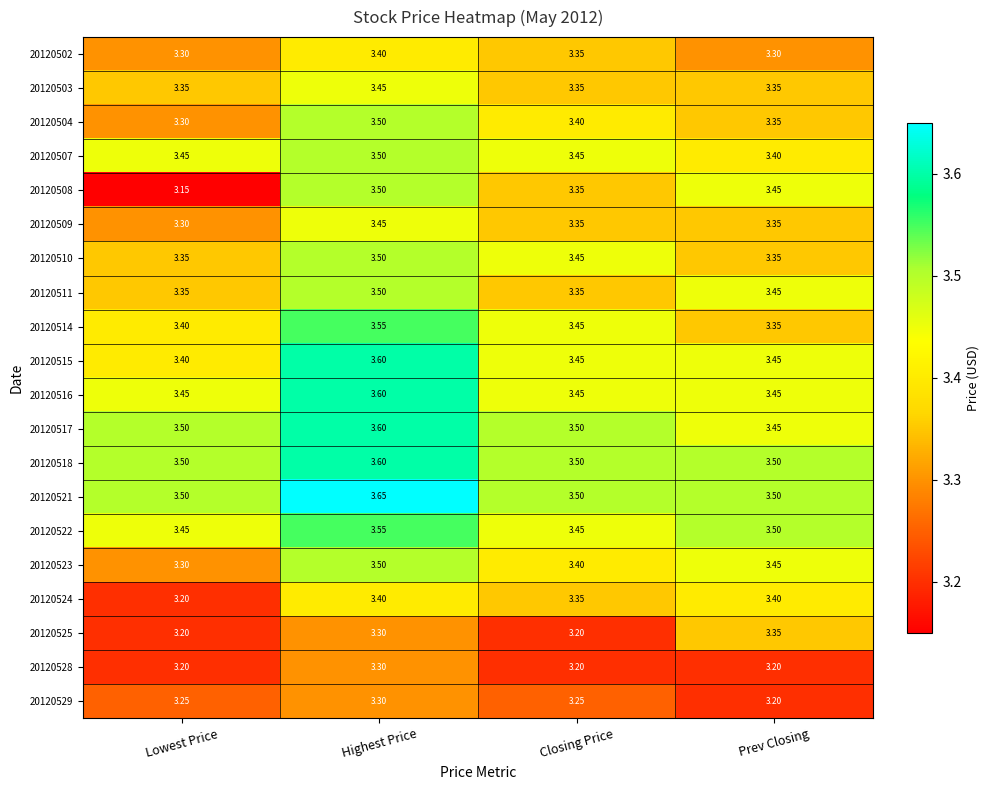

Which label corresponds to the largest value in the chart?

Highest Price